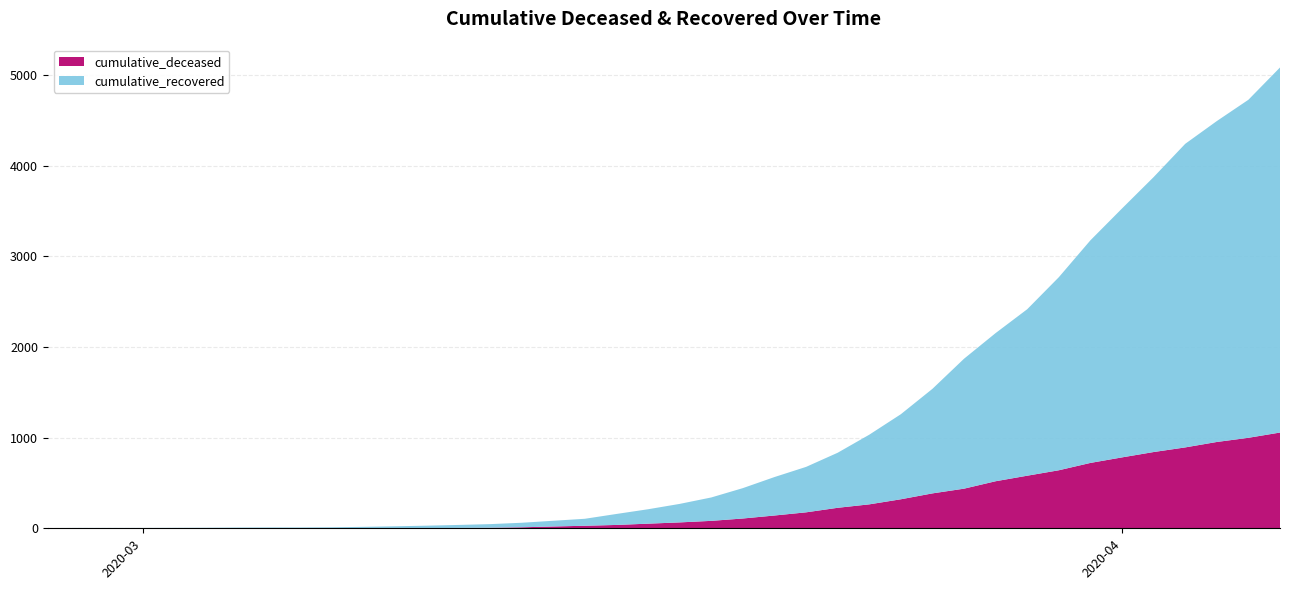

Reading right to left, extract all data points from this chart.

cumulative_deceased: 2020-04-06=1056	2020-04-05=998	2020-04-04=952	2020-04-03=892	2020-04-02=841	2020-04-01=782	2020-03-31=721	2020-03-30=640	2020-03-29=580	2020-03-28=519	2020-03-27=437	2020-03-26=385	2020-03-25=320	2020-03-24=264	2020-03-23=226	2020-03-22=176	2020-03-21=141	2020-03-20=108	2020-03-19=82	2020-03-18=65	2020-03-17=51	2020-03-16=37	2020-03-15=28	2020-03-14=20	2020-03-13=11	2020-03-12=6	2020-03-11=4	2020-03-10=2	2020-03-09=2	2020-03-08=2	2020-03-07=1	2020-03-06=0	2020-03-05=0	2020-03-04=0	2020-03-03=0	2020-03-02=0	2020-03-01=0	2020-02-29=0	2020-02-28=0	2020-02-27=0
cumulative_recovered: 2020-04-06=4026	2020-04-05=3728	2020-04-04=3539	2020-04-03=3348	2020-04-02=3032	2020-04-01=2745	2020-03-31=2455	2020-03-30=2129	2020-03-29=1836	2020-03-28=1634	2020-03-27=1433	2020-03-26=1153	2020-03-25=938	2020-03-24=768	2020-03-23=607	2020-03-22=501	2020-03-21=424	2020-03-20=335	2020-03-19=258	2020-03-18=204	2020-03-17=159	2020-03-16=121	2020-03-15=77	2020-03-14=63	2020-03-13=50	2020-03-12=40	2020-03-11=33	2020-03-10=27	2020-03-09=20	2020-03-08=14	2020-03-07=10	2020-03-06=9	2020-03-05=9	2020-03-04=8	2020-03-03=6	2020-03-02=5	2020-03-01=4	2020-02-29=4	2020-02-28=4	2020-02-27=3